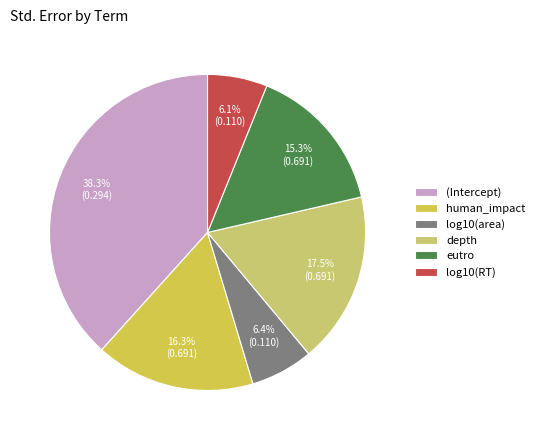

Count the number of slices in the pie.

6